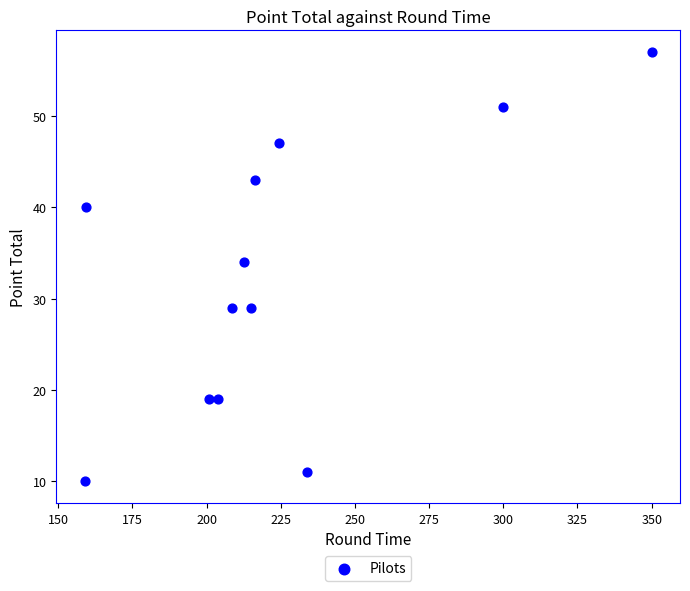

What Y value in the scatter plot is closest to 33?

34